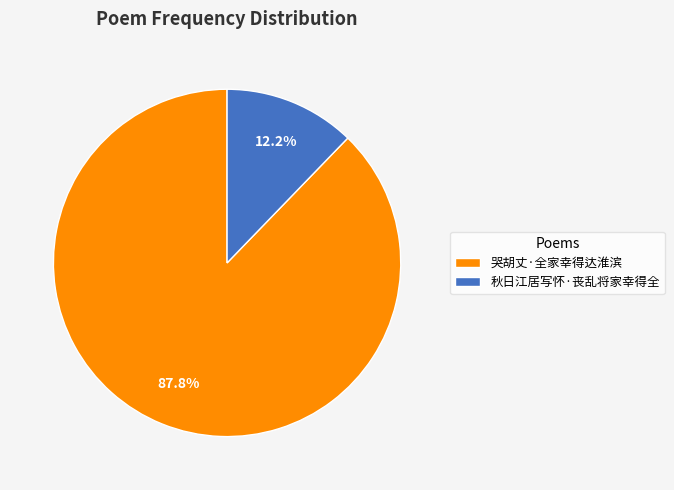

To the nearest percent, what is the combined percentage of 哭胡丈·全家幸得达淮滨 and 秋日江居写怀·丧乱将家幸得全?

100%